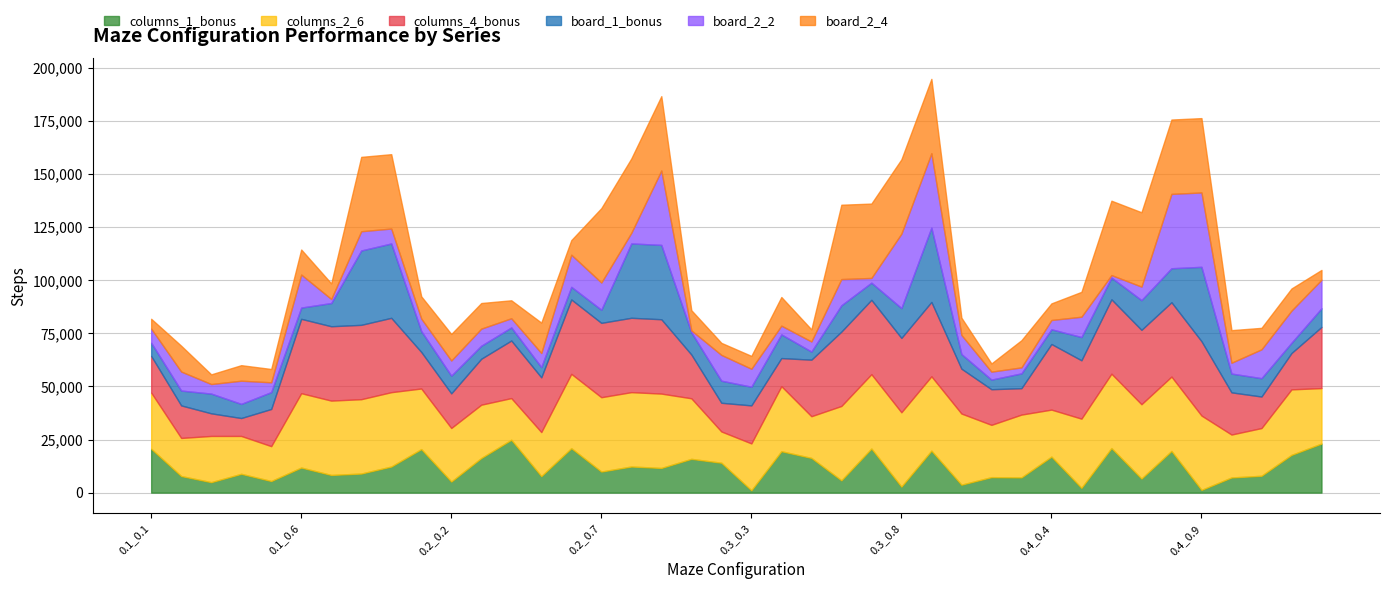

Which series ends up on top after the final intersection of board_2_4 and columns_4_bonus?

columns_4_bonus